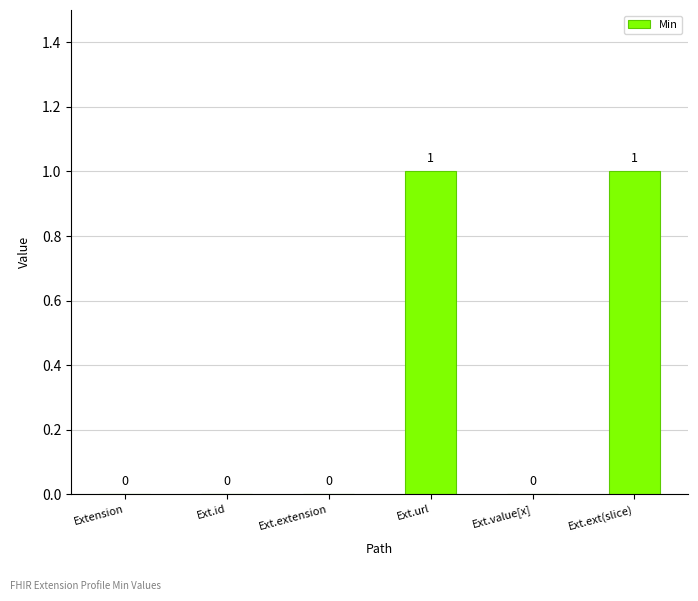

The chart shows a value of 1 at Ext.ext(slice). True or false?

True